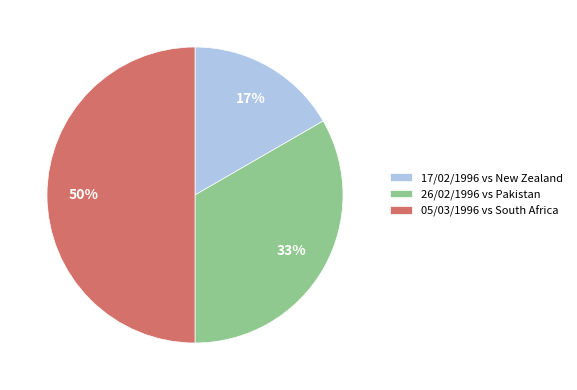

How many slices are in this pie chart?

3